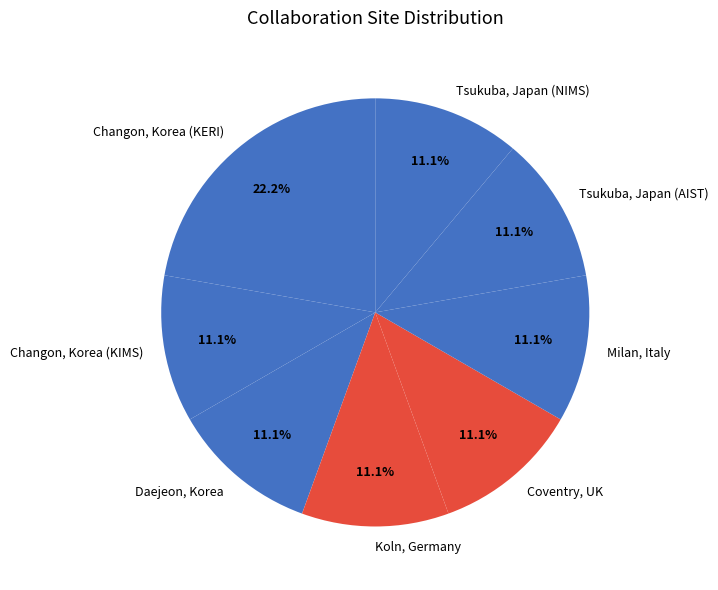

How many segments does this pie chart have?

8